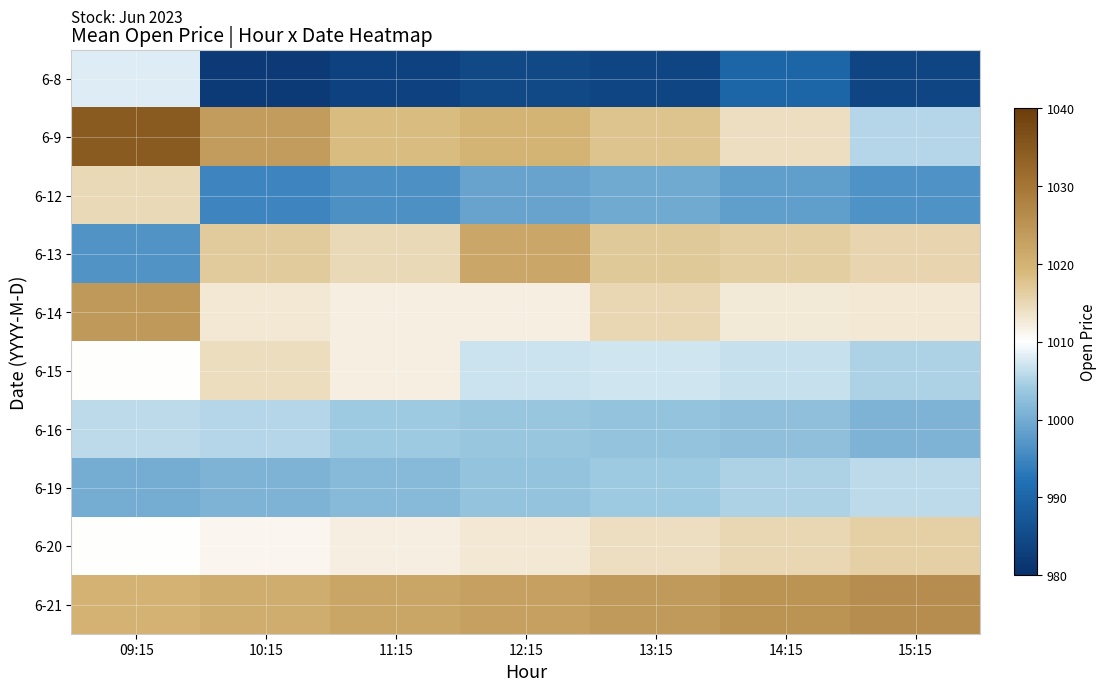

List the series in order of their peak value, lowest first.

6-16, 6-19, 6-8, 6-15, 6-12, 6-20, 6-13, 6-14, 6-21, 6-9